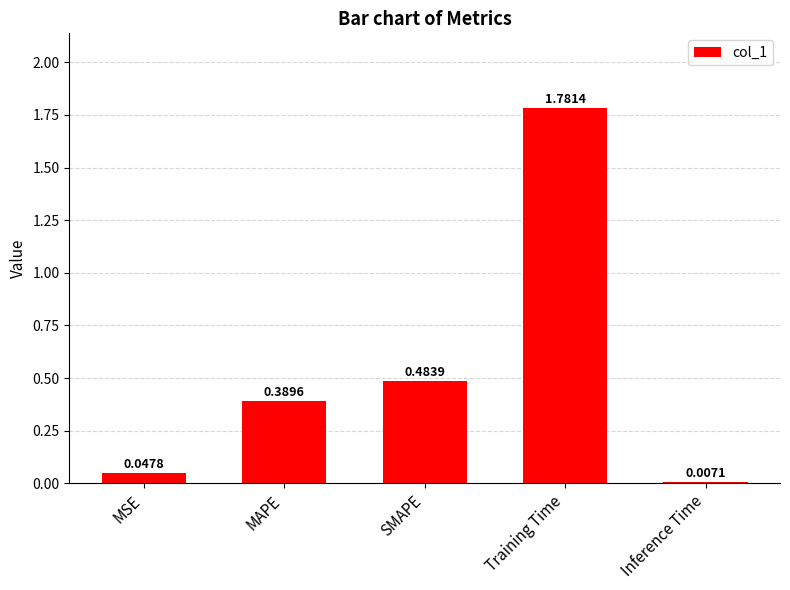

List the labels in order of value, smallest first.

Inference Time, MSE, MAPE, SMAPE, Training Time